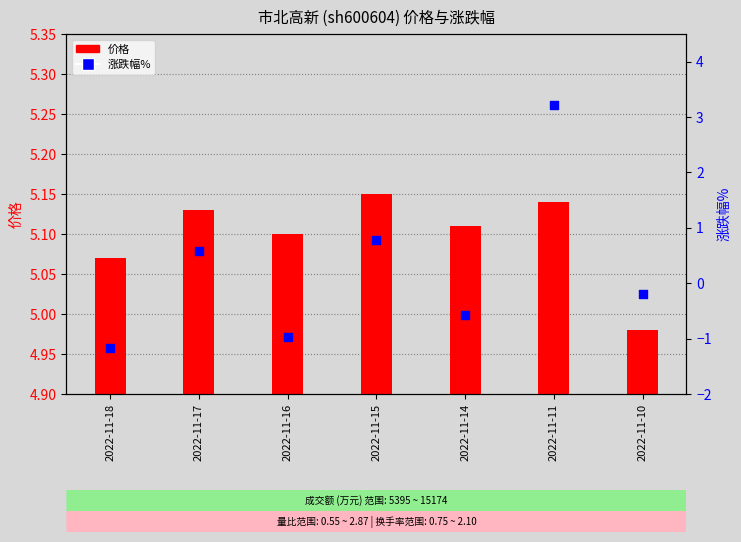

What is the change in value from 2022-11-18 to 2022-11-17?

+1.8